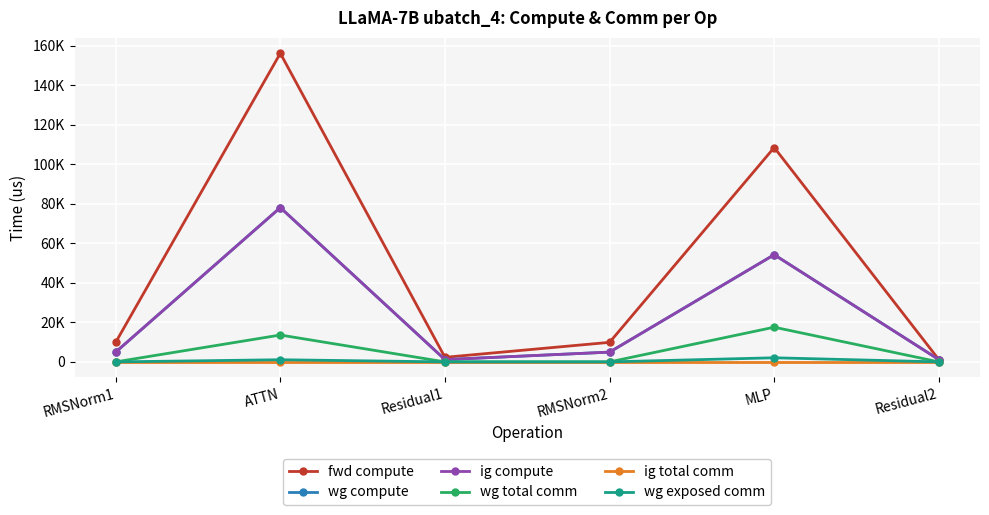

Which category has the highest value across all series?

ATTN